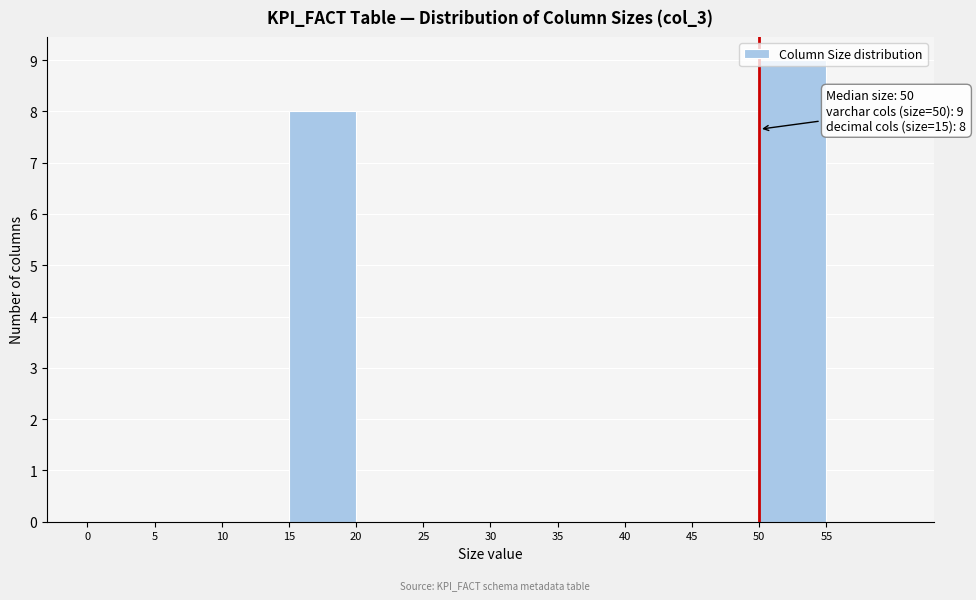

Which range on the x-axis has the tallest bar?

50 to 55